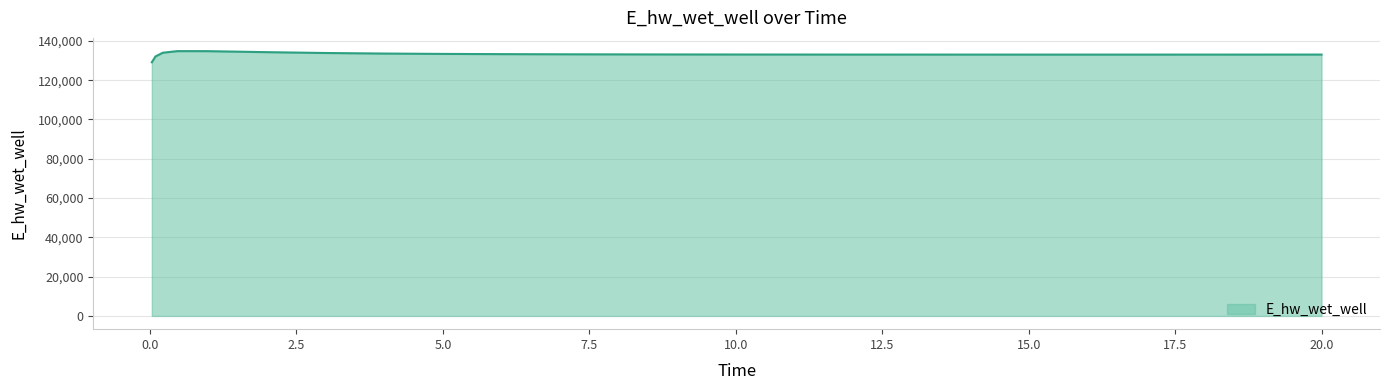

Does the chart display data point markers on the line(s)?

No